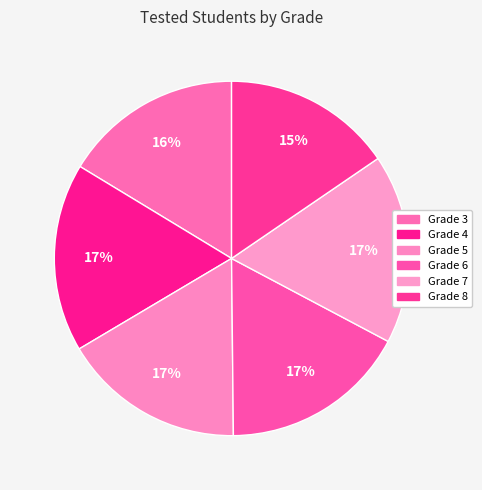

True or false: Grade 4 accounts for 29% of the total.

False